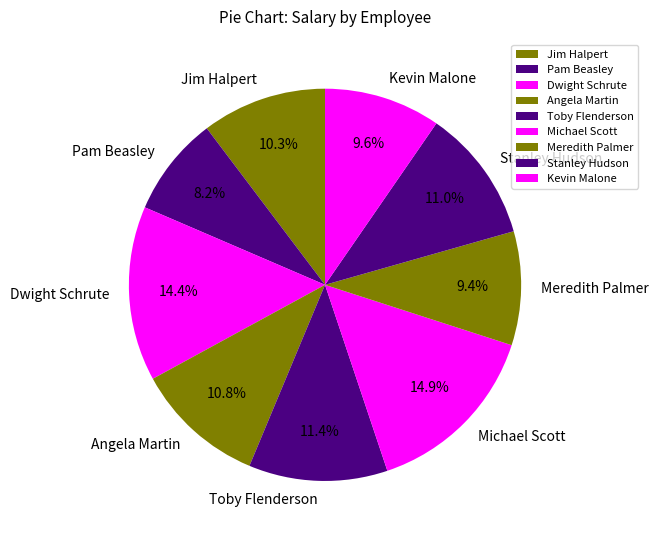

To the nearest percent, what is the difference between the largest and smallest slice percentages?

7%